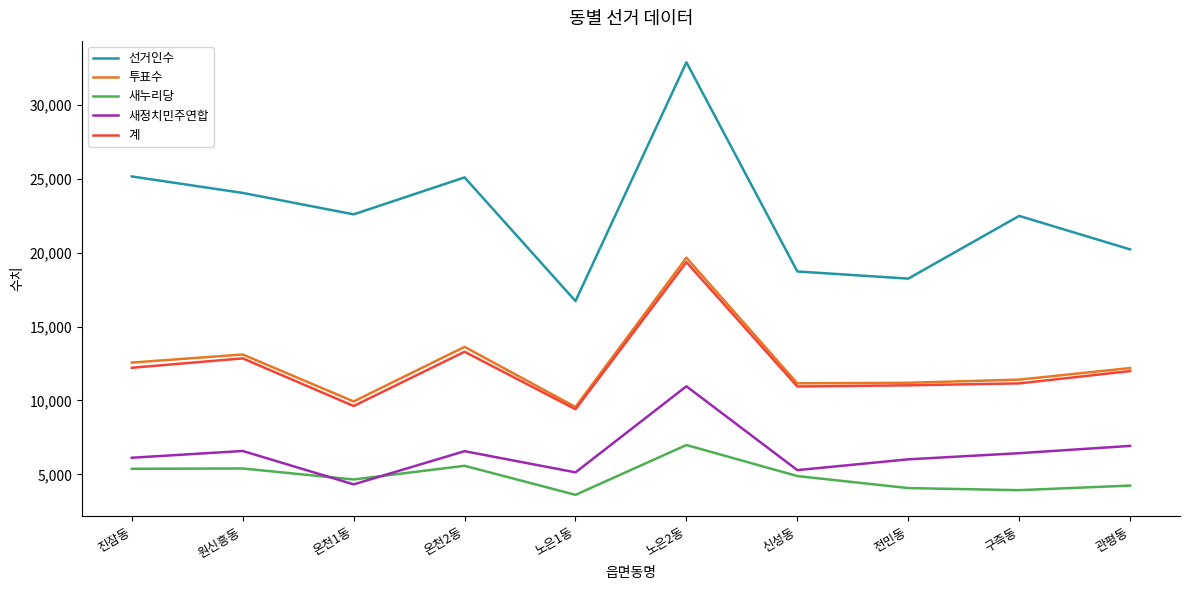

After their last crossing, which series has the higher values: 새누리당 or 새정치민주연합?

새정치민주연합